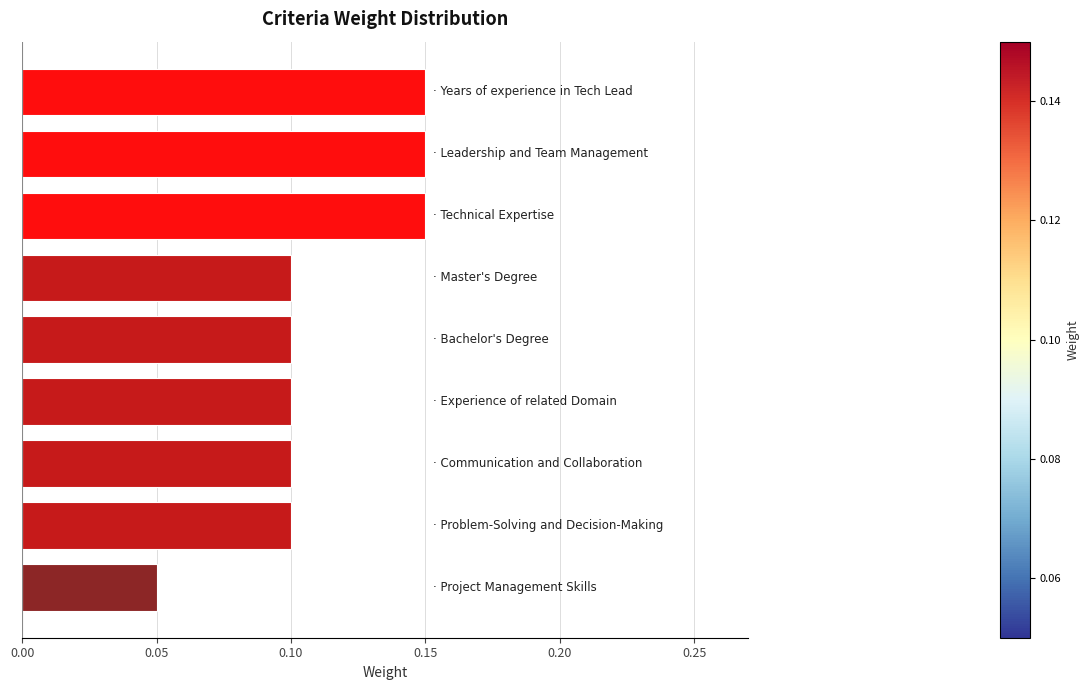

What is the sum of all values?

1.0